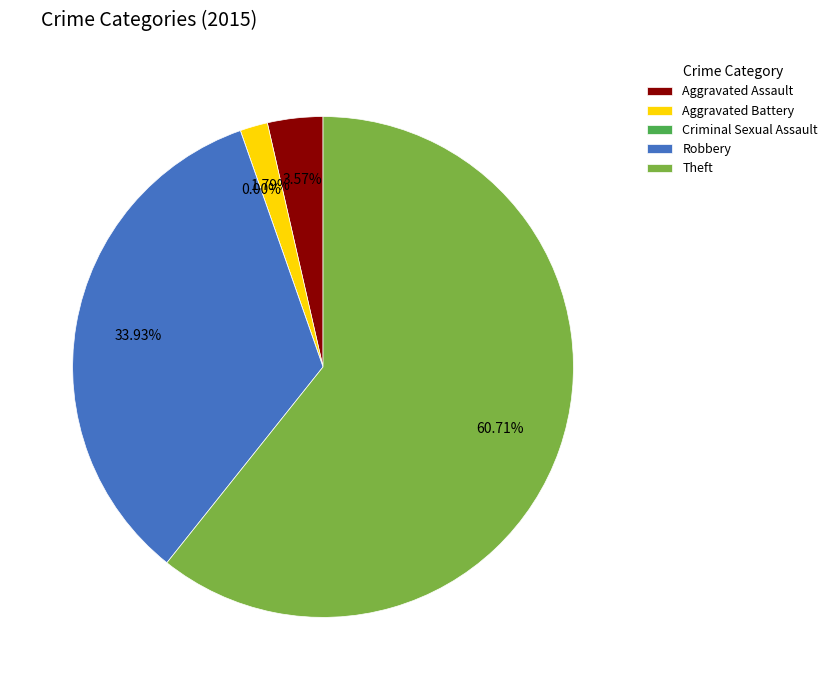

Does Theft represent more than half of the total?

Yes